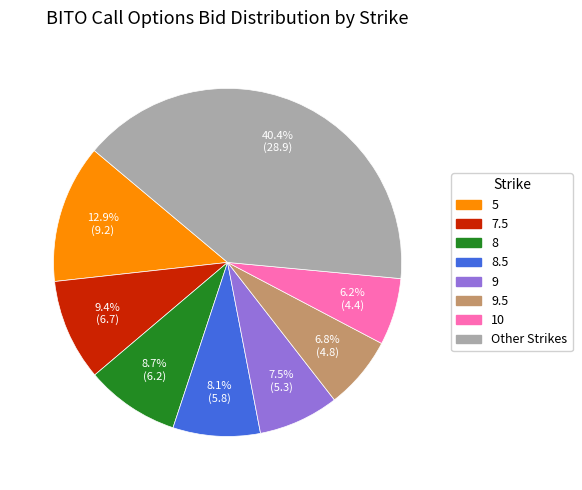

Is there a majority slice in this chart?

No